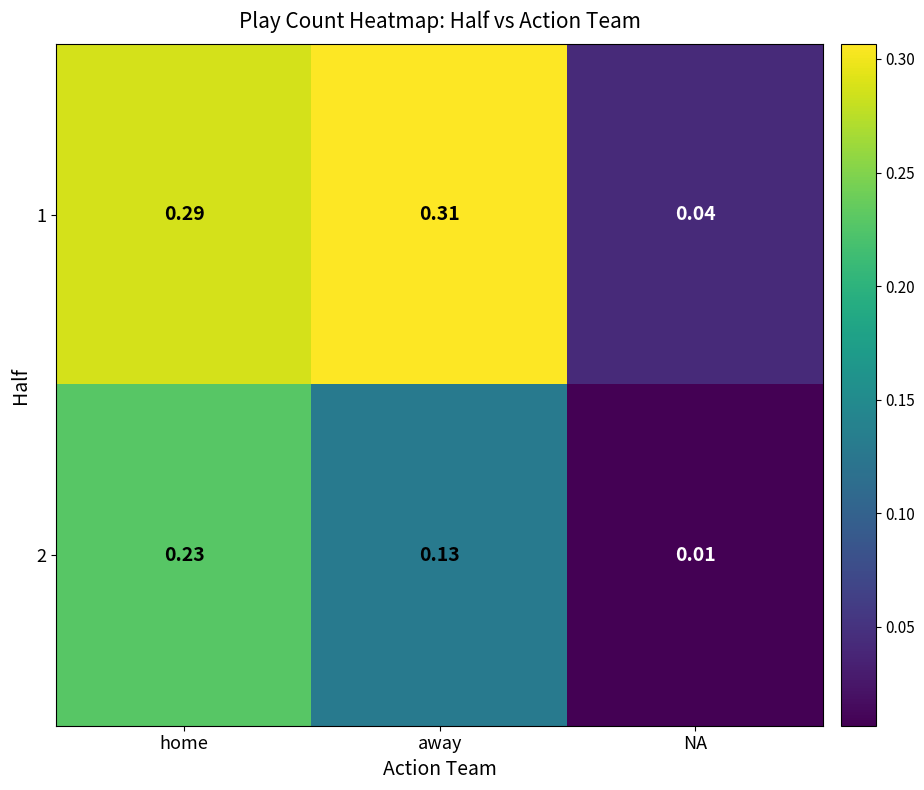

Rank the categories by 1 value from highest to lowest.

away, home, NA